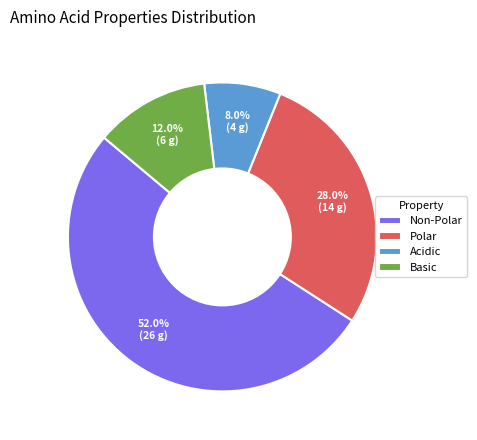

Which slice is the largest?

Non-Polar